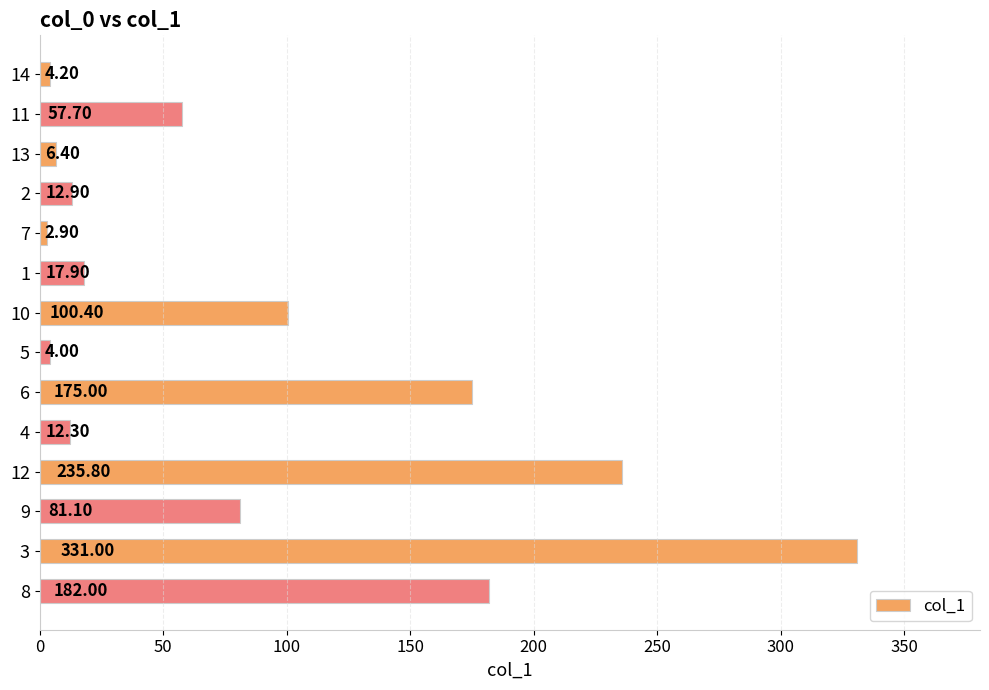

List the labels in order of value, largest first.

3, 12, 8, 6, 10, 9, 11, 1, 2, 4, 13, 14, 5, 7